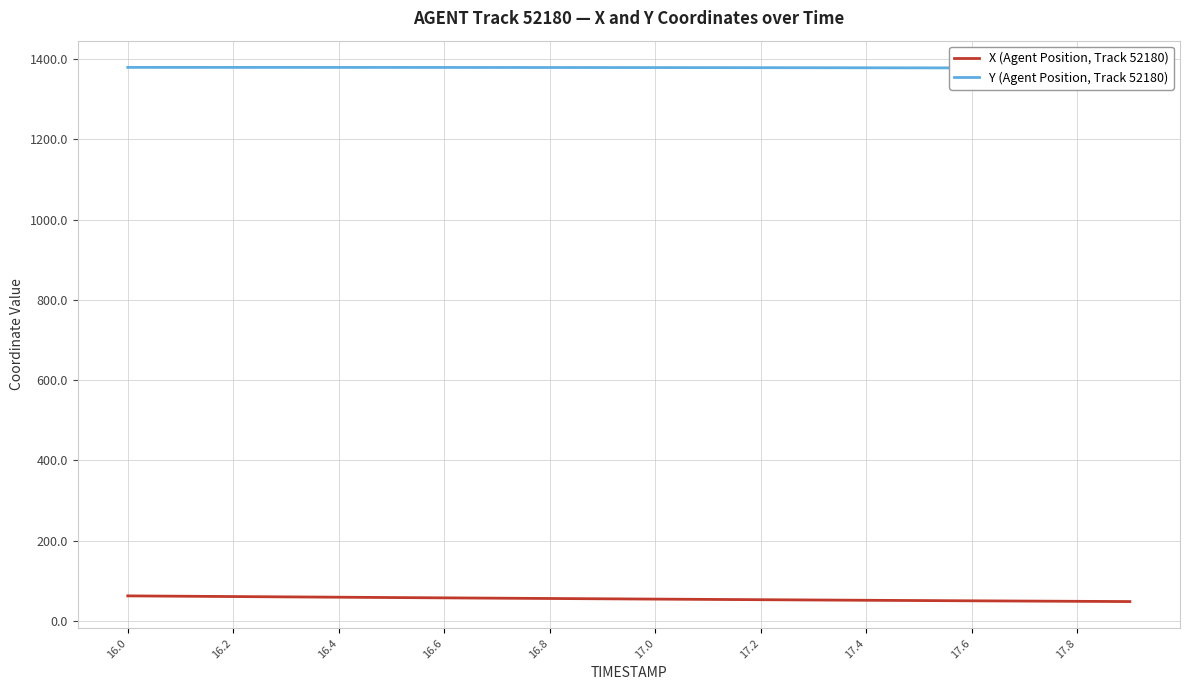

How many series are shown in this chart?

2